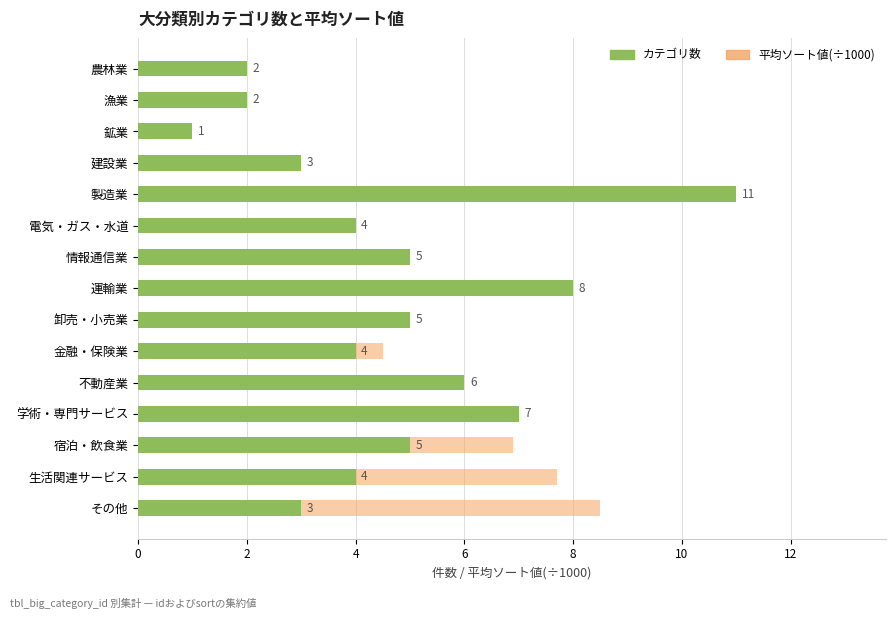

What is the value of the 平均ソート値(×1000) bar at the 1st from the left?

0.1